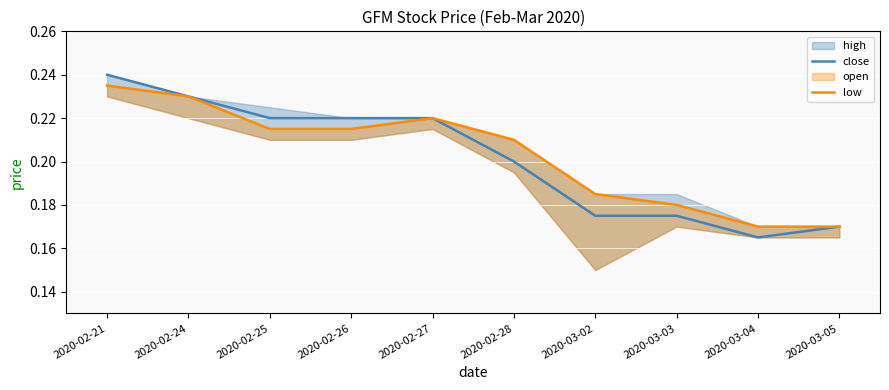

Where is the first local maximum for low?

2020-02-27